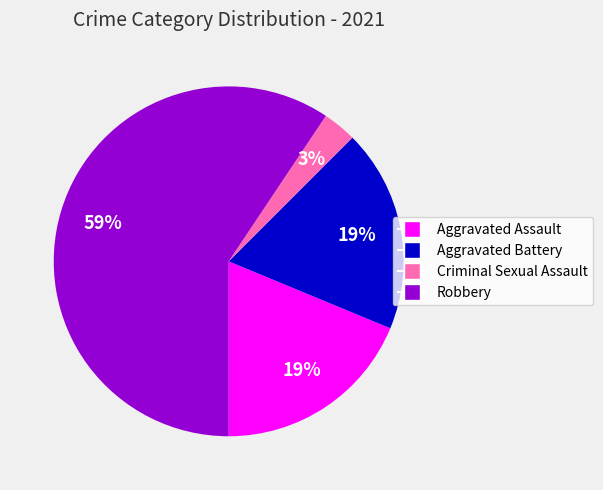

Is there any slice that represents more than half of the pie?

Yes